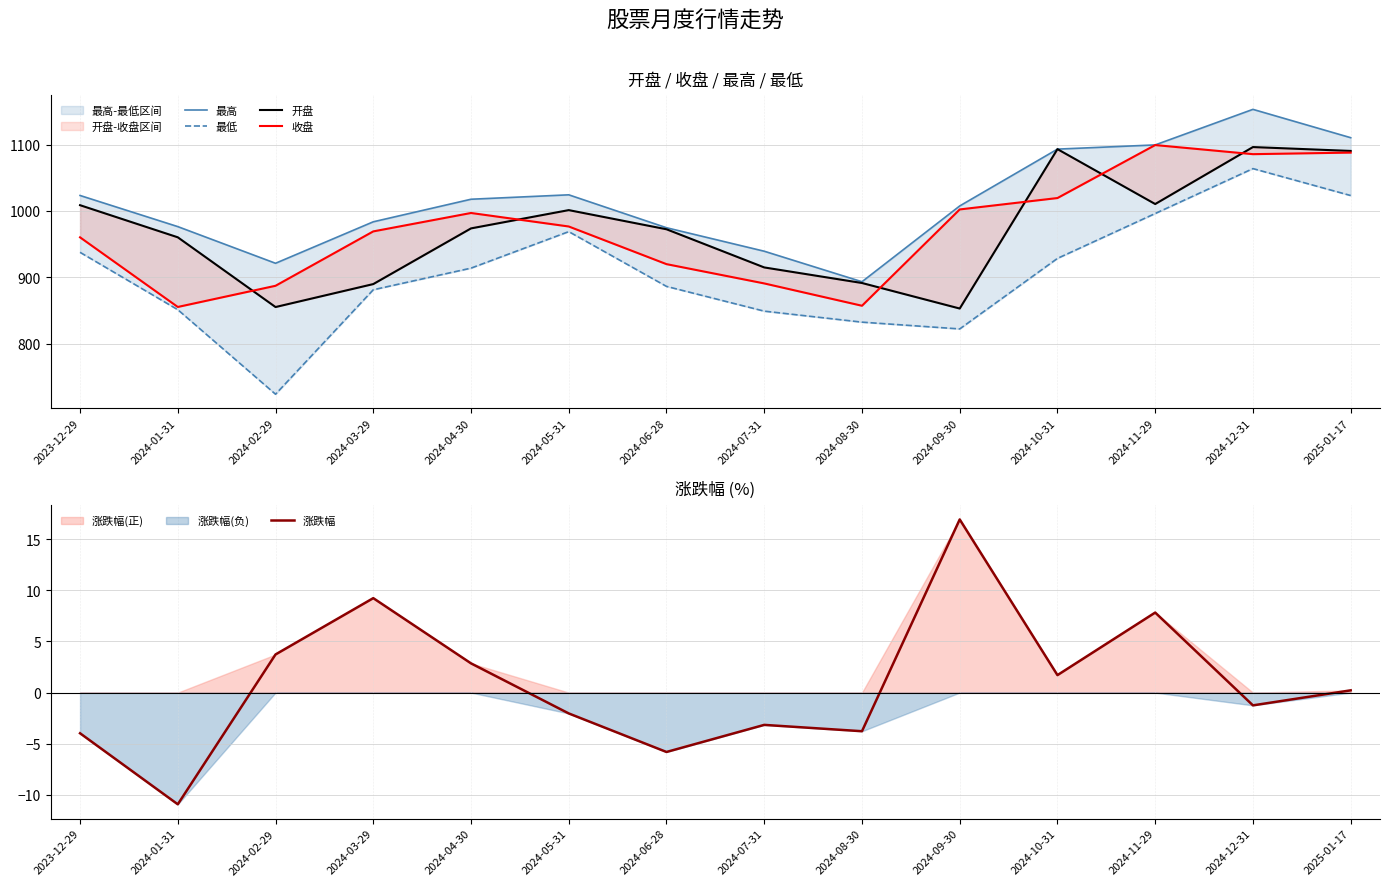

Which series has the largest total across all categories?

最高